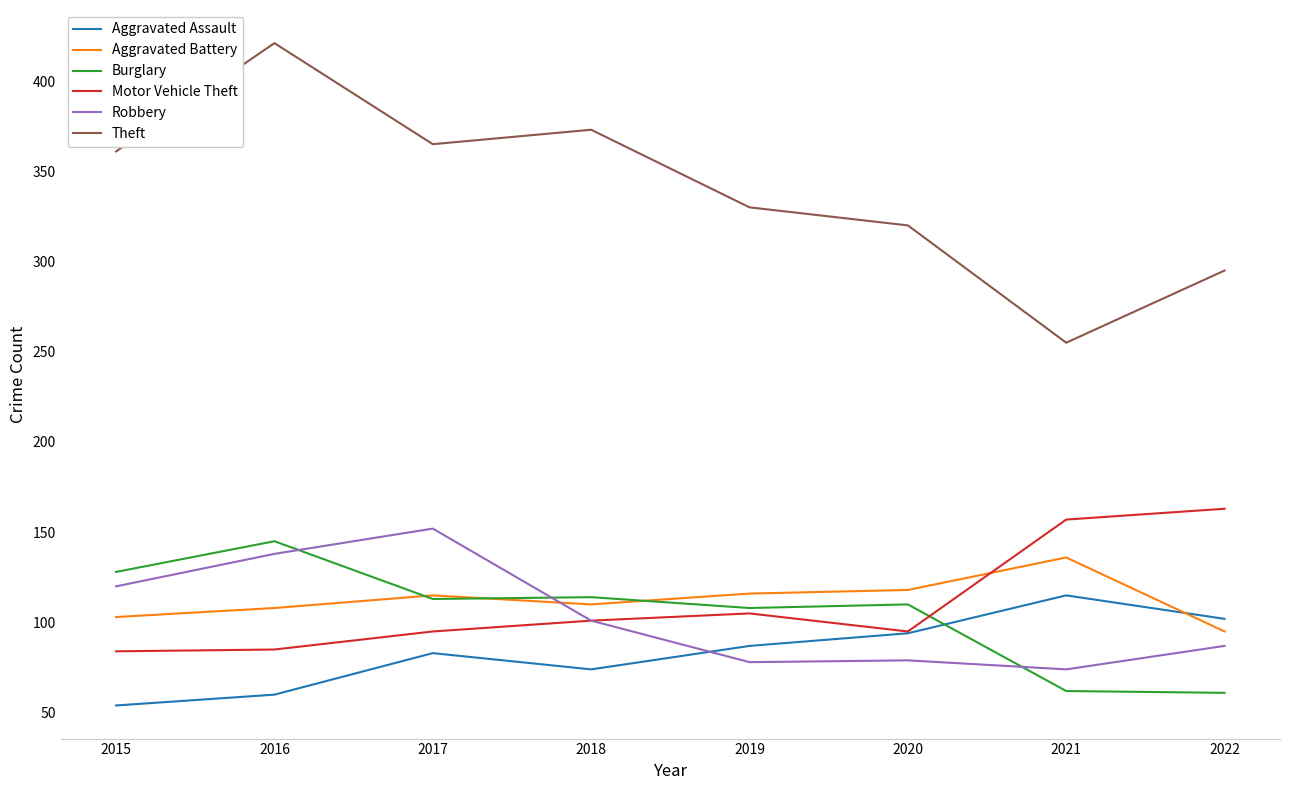

How many values in the Burglary series are below 113?

4